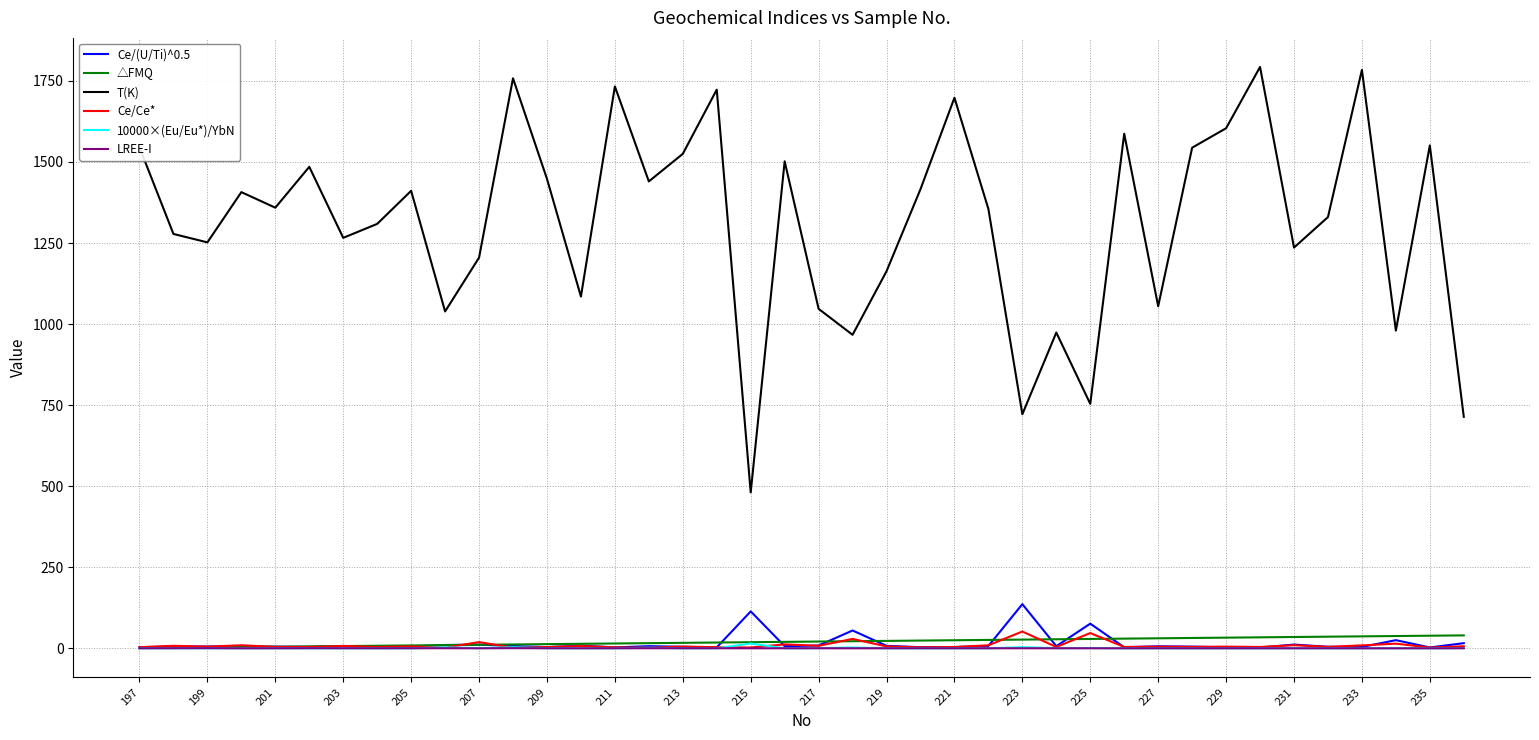

Does the chart have visible grid lines?

Yes